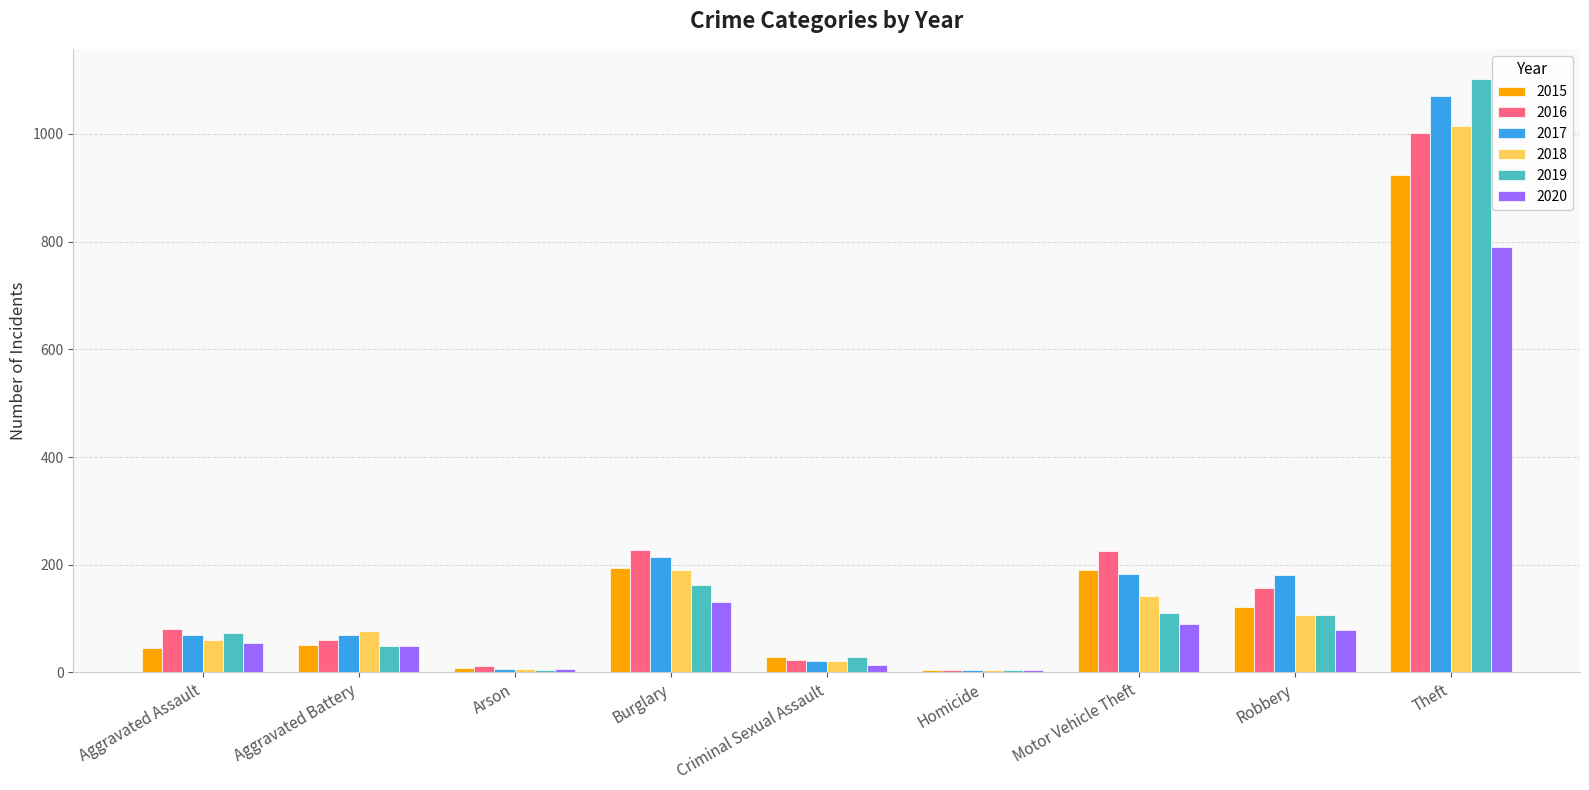

What is the difference between the highest and lowest values at Burglary?

97